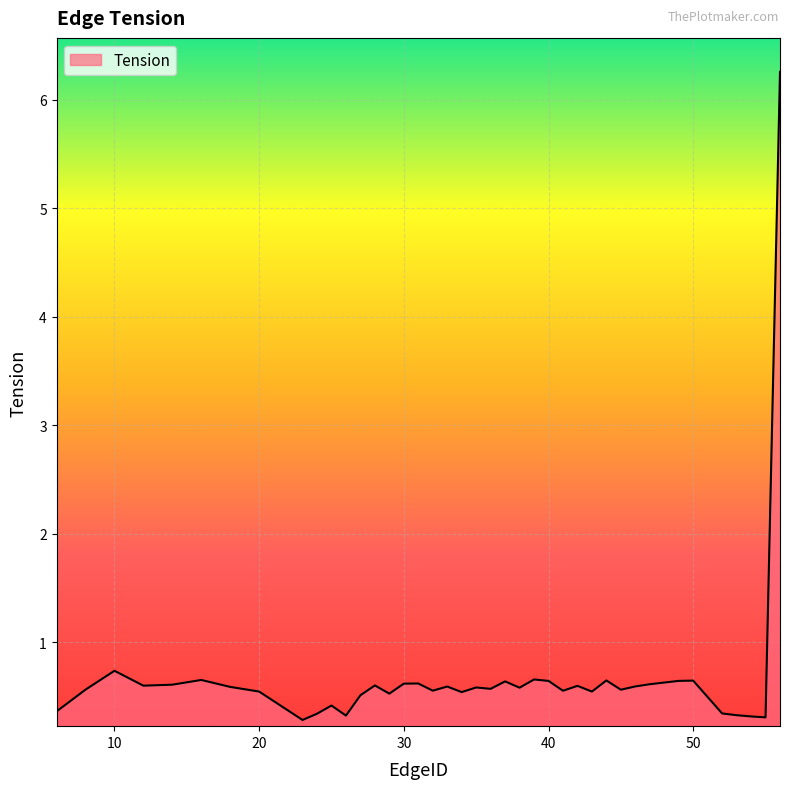

What is the greatest value displayed?

6.3